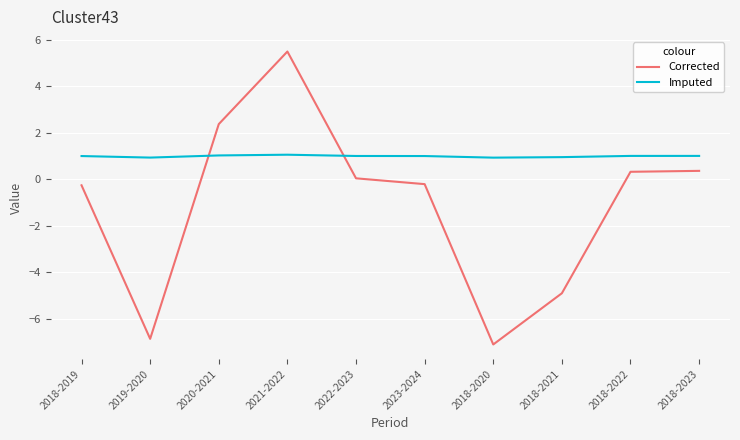

List the series in order of their peak value, lowest first.

Imputed, Corrected